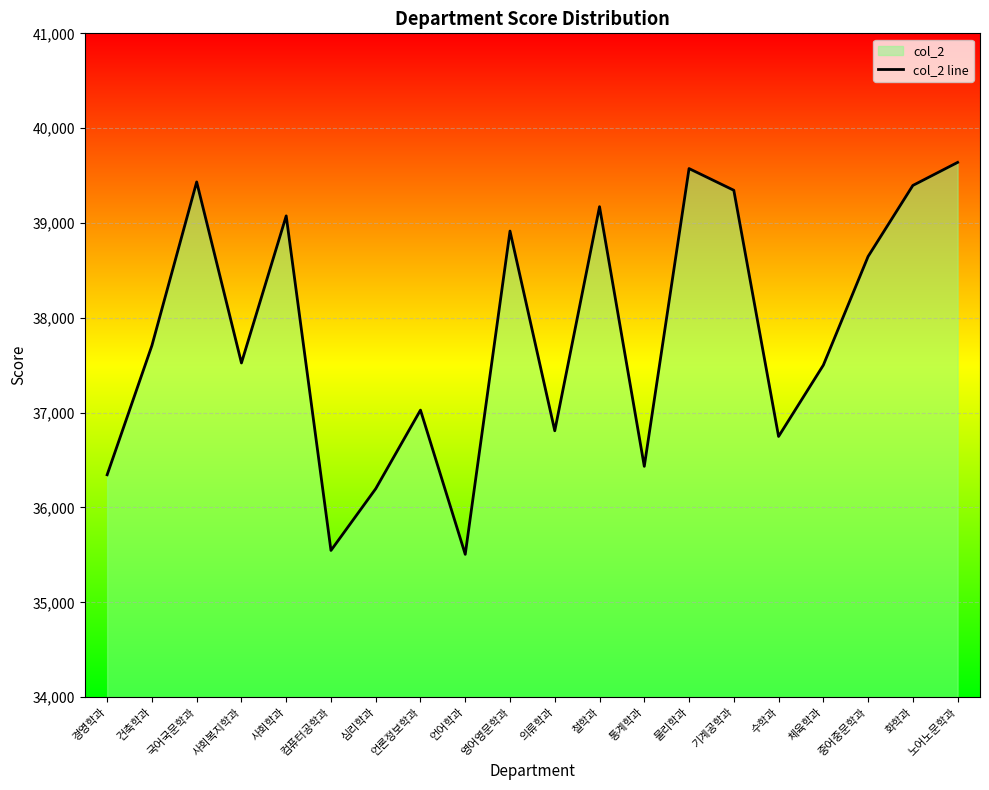

What is the change in value from 컴퓨터공학과 to 언어학과?

-41